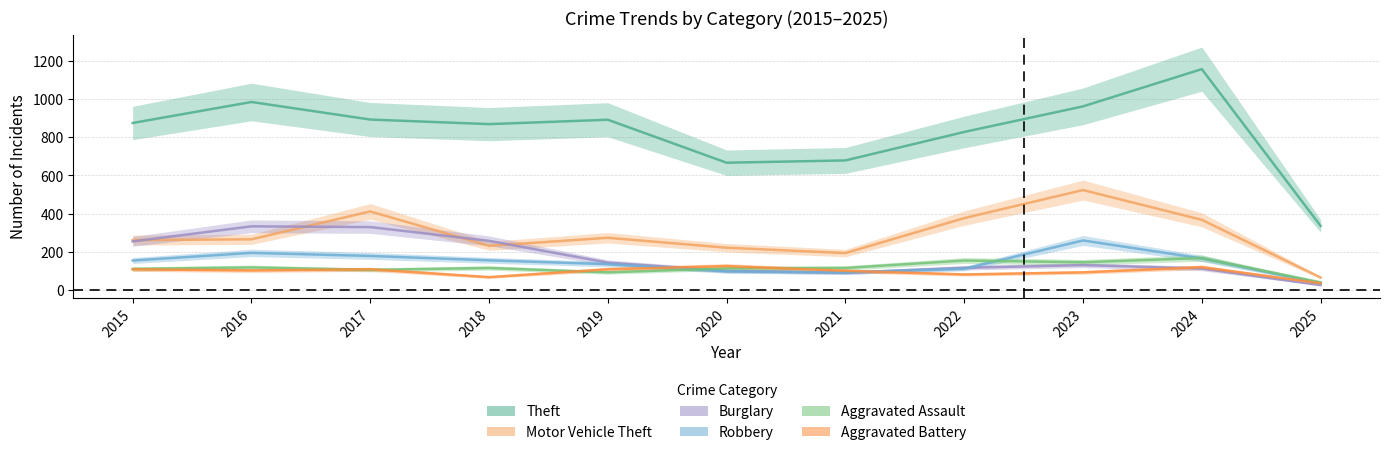

At which category is the sum across all series the highest?

2023